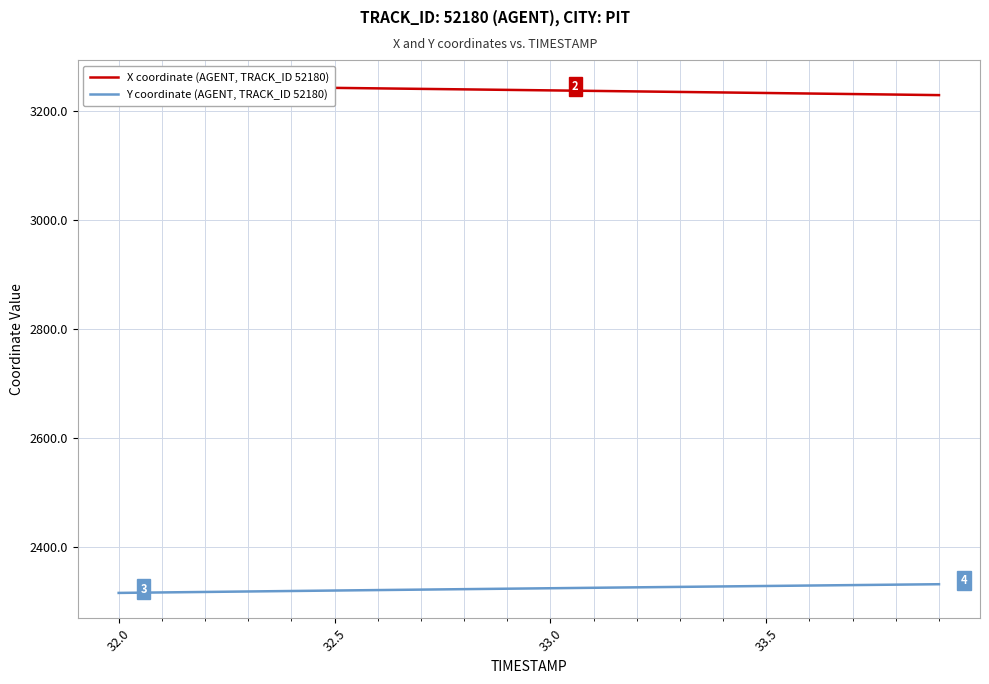

At 32.5, list the series in order from largest to smallest.

X coordinate (AGENT, TRACK_ID 52180), Y coordinate (AGENT, TRACK_ID 52180)